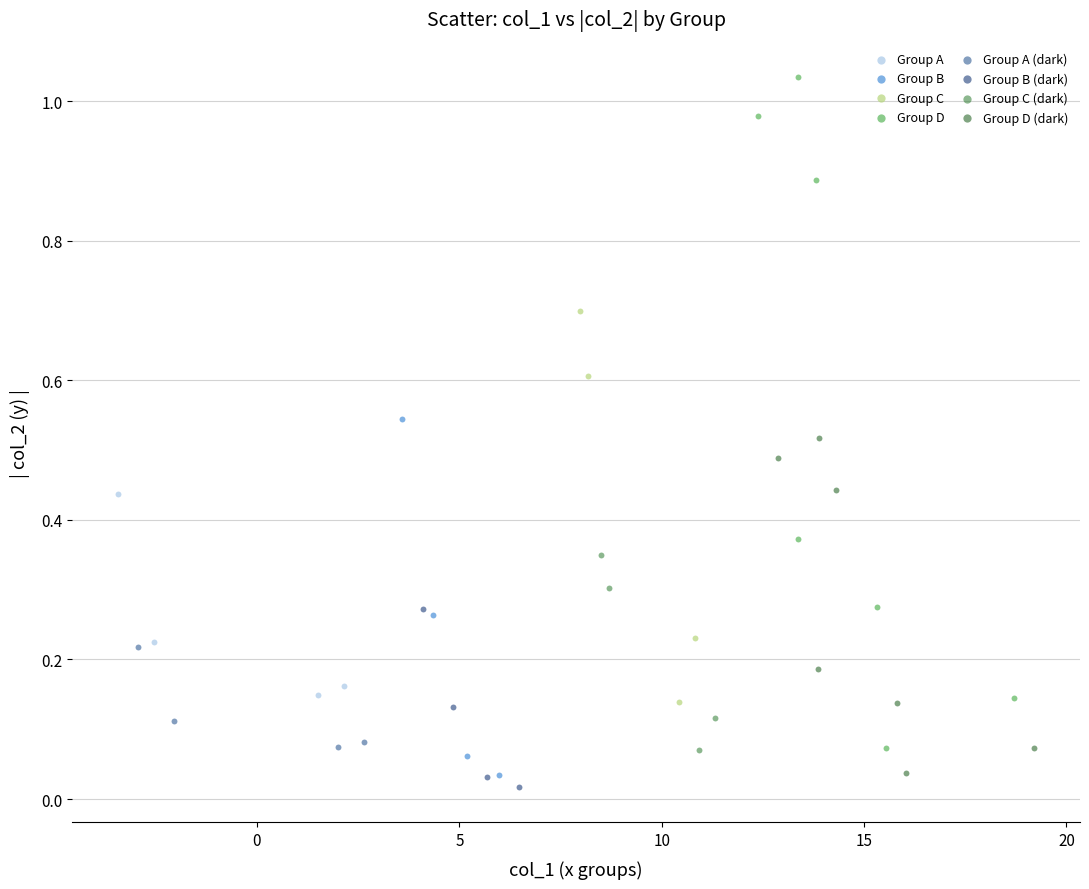

Which series has the largest Y range (max minus min)?

Group D